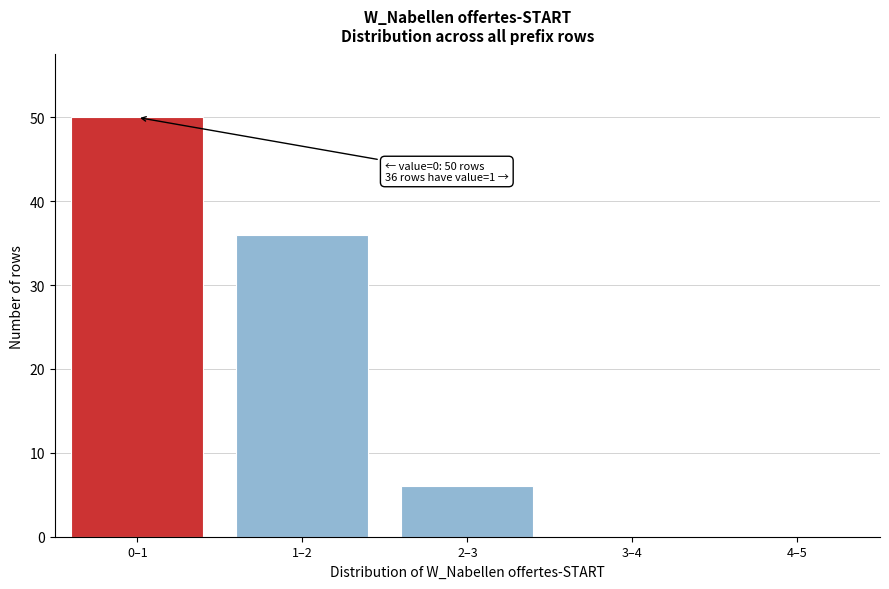

Reading left to right, transcribe all the data shown in this chart.

0–1=50	1–2=36	2–3=6	3–4=0	4–5=0